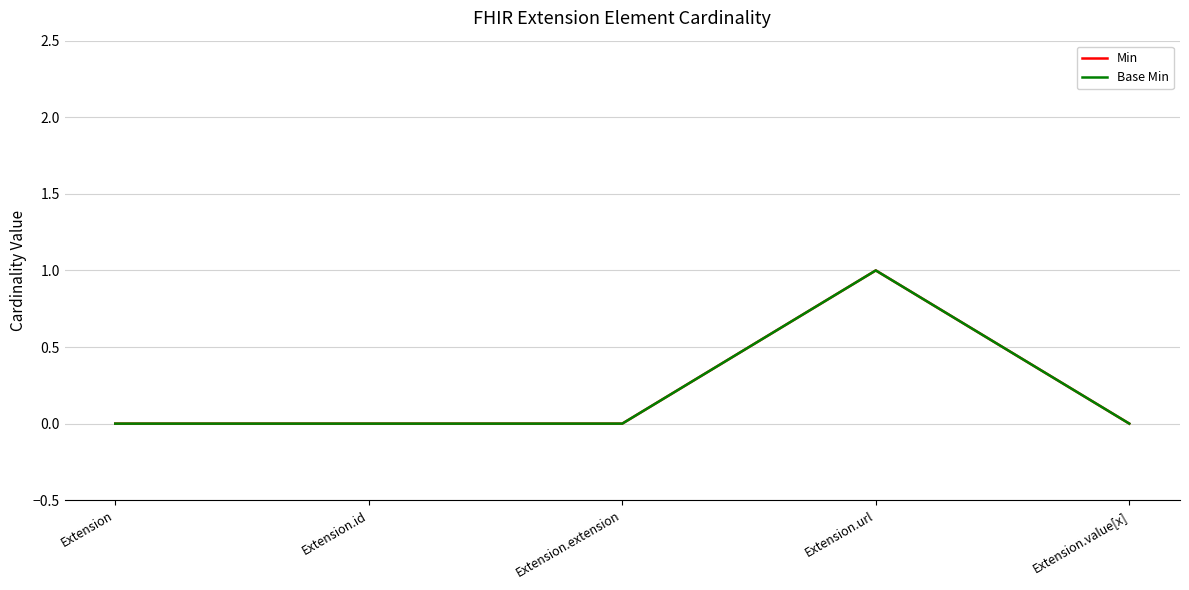

What is the sum of all Min values?

1